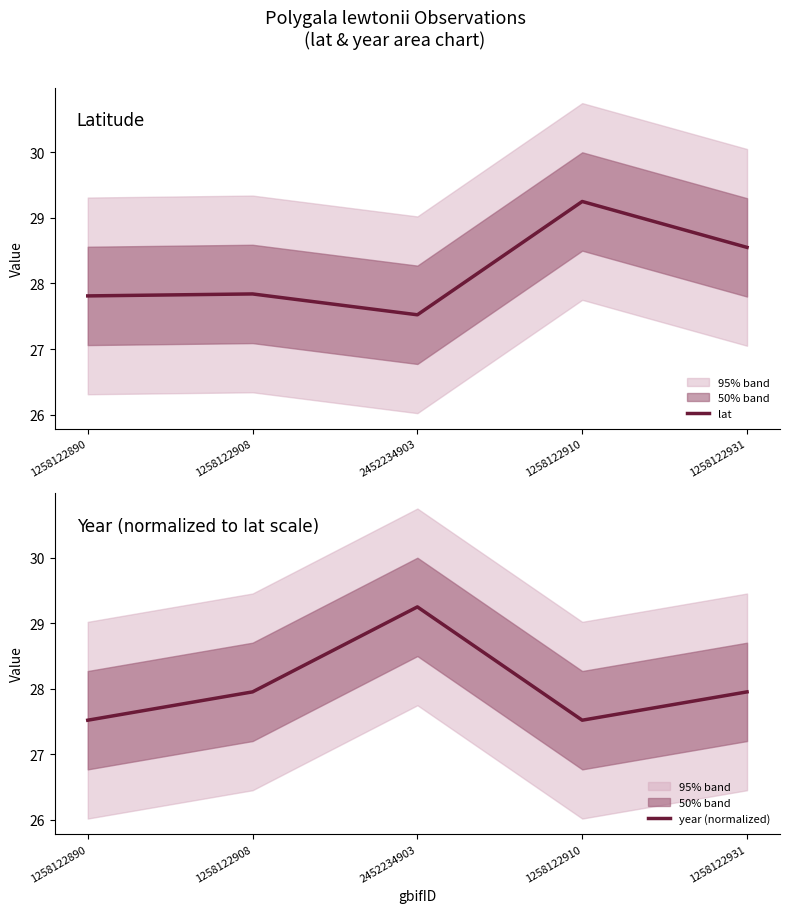

In lat, how many points are lower than both neighbors (excluding endpoints)?

1